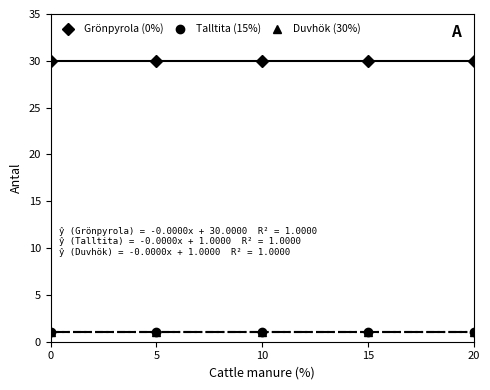

True or false: Grönpyrola (0%) and Duvhök (30%) intersect in this chart.

False